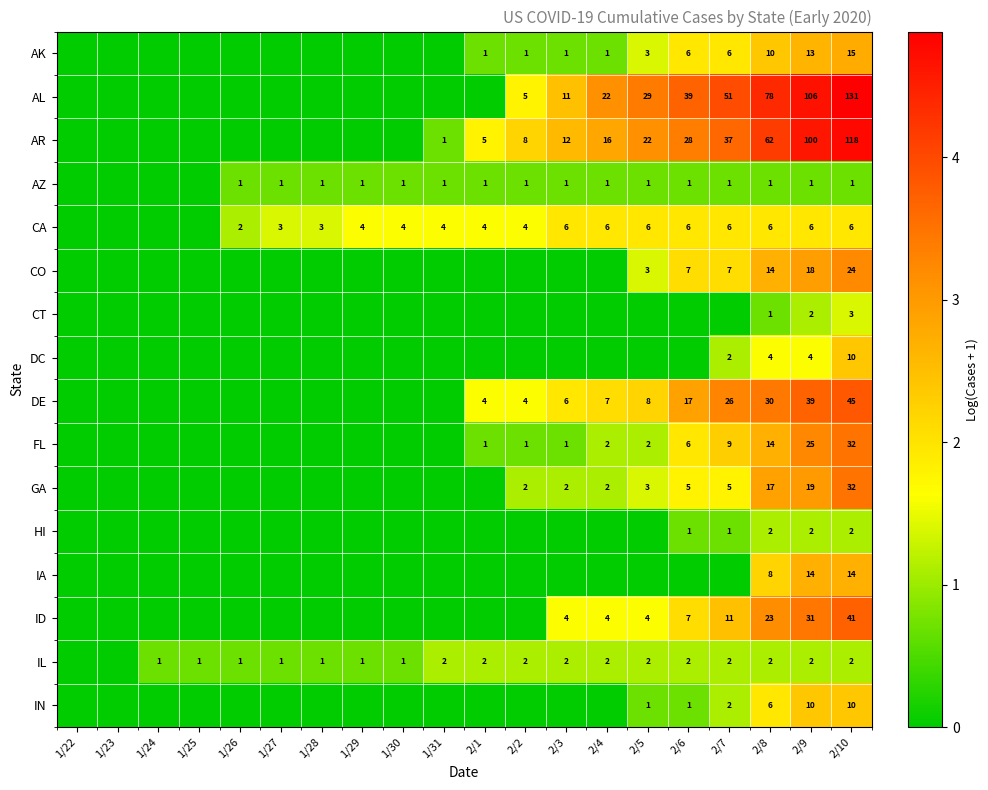

What is the difference between the highest and lowest values at 2/9?

105